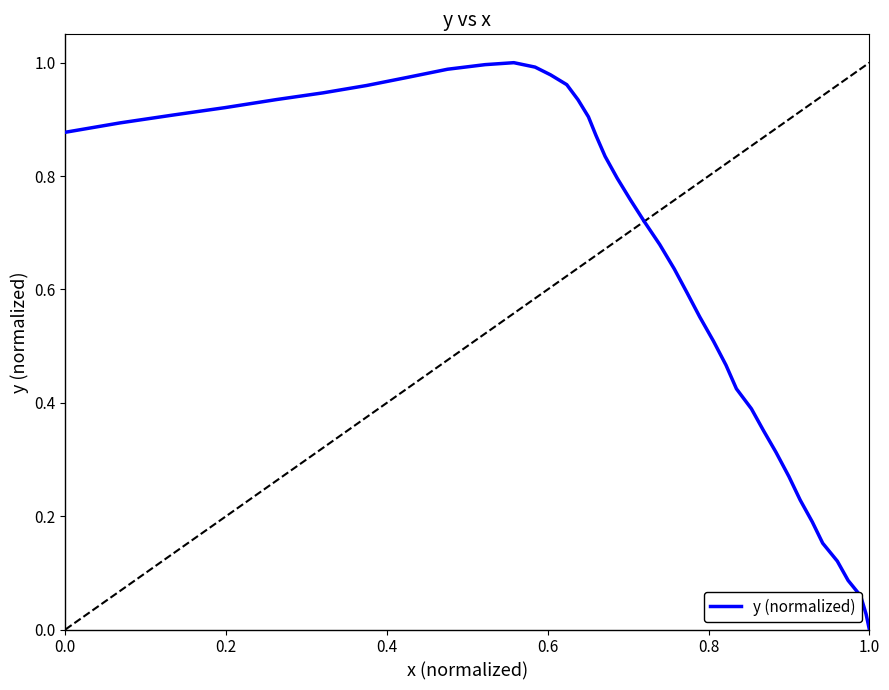

What is the difference between the second highest and minimum values?

1.0